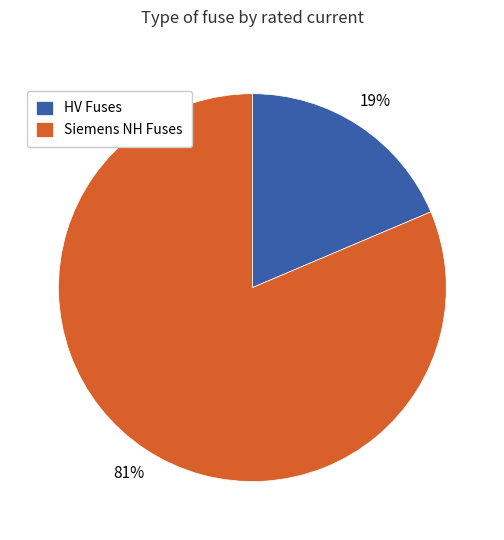

The Siemens NH Fuses slice represents 92% of the pie. True or false?

False